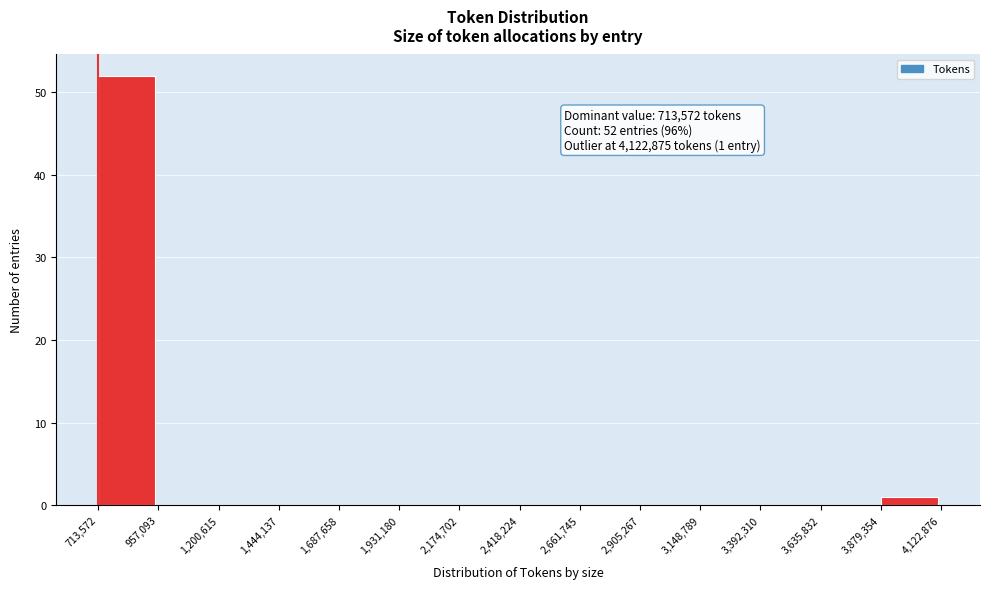

Over which range of the x-axis is the bar tallest?

713,572 to 957,093